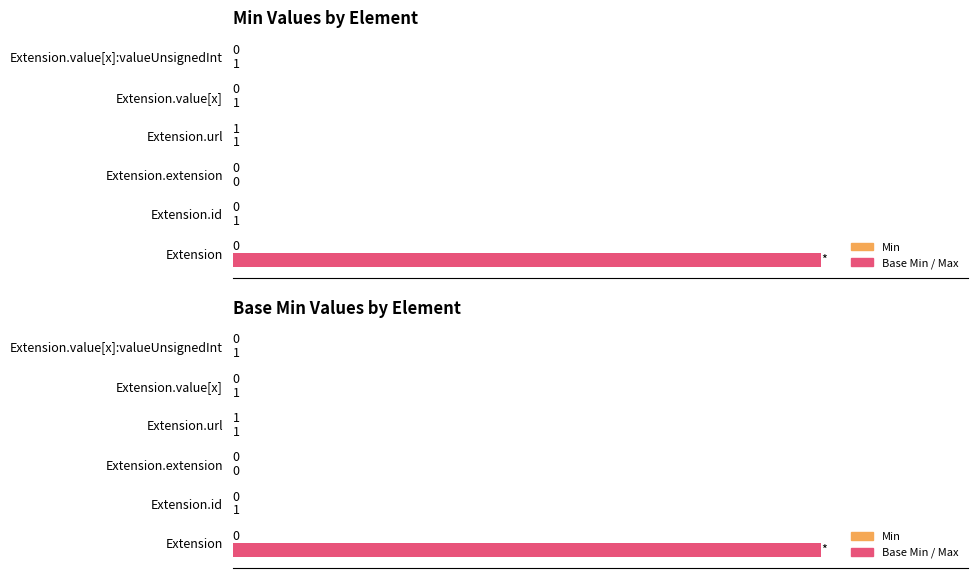

Does the chart contain stacked bars?

No